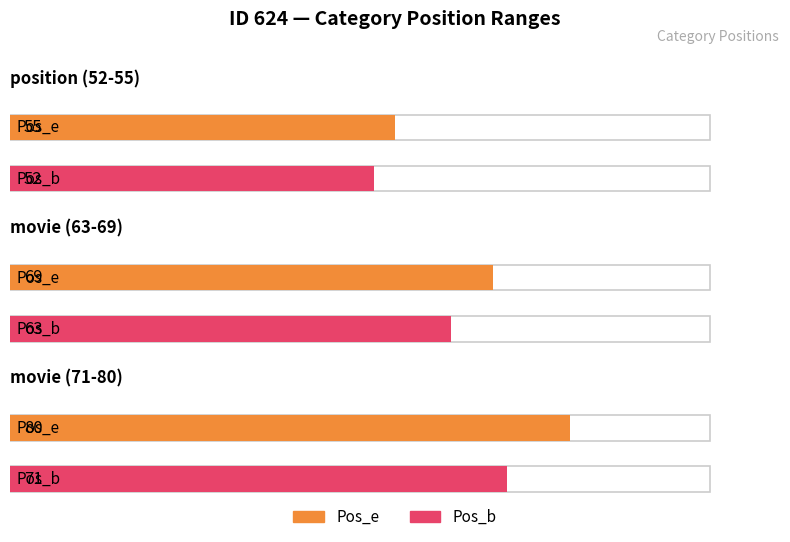

Is it true that Pos_b equals 71 at movie (71-80)?

True